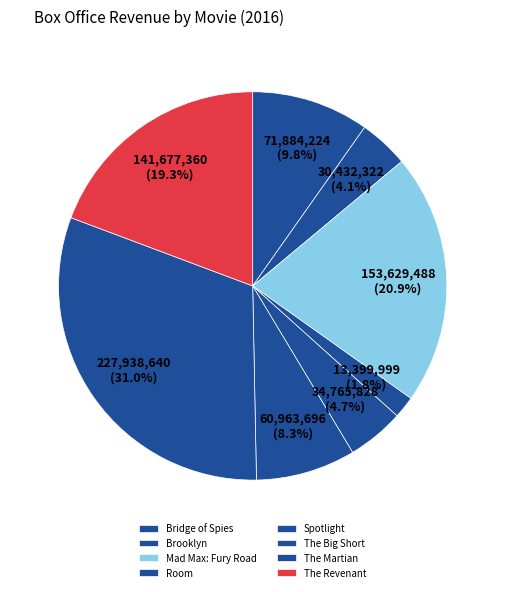

How many segments does this pie chart have?

8